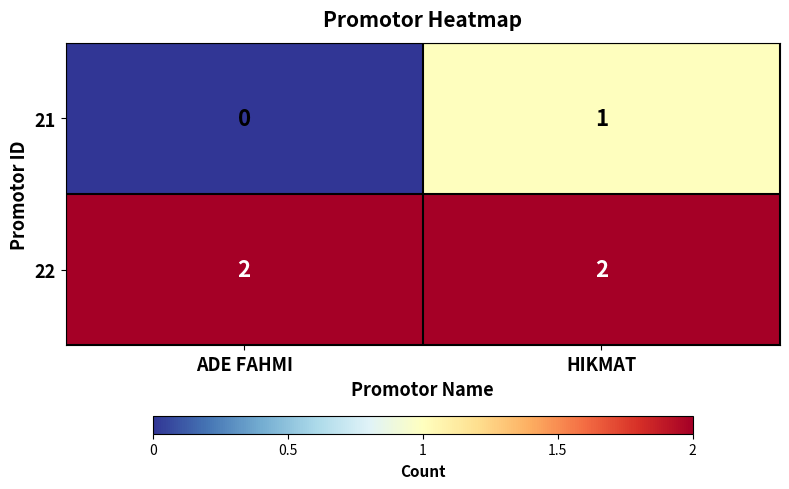

At ADE FAHMI, list the series in order from smallest to largest.

21, 22